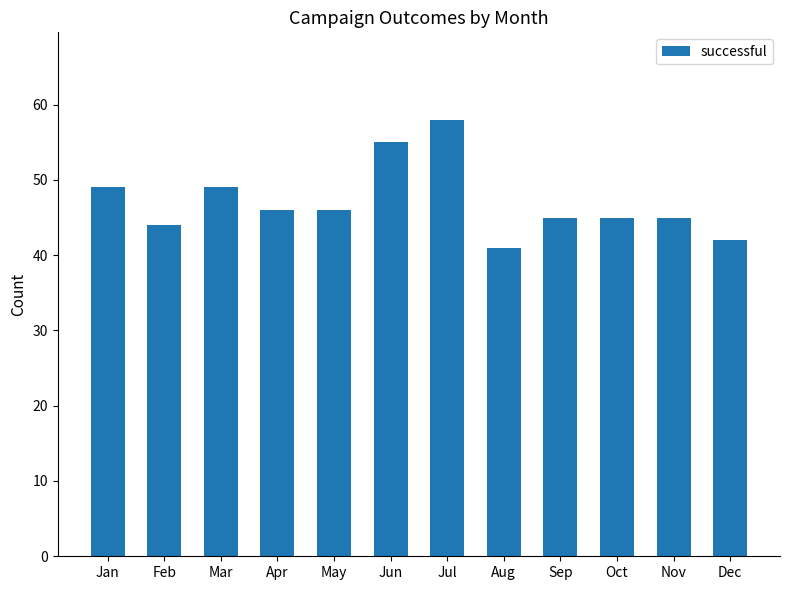

Which label corresponds to the smallest value in the chart?

Aug